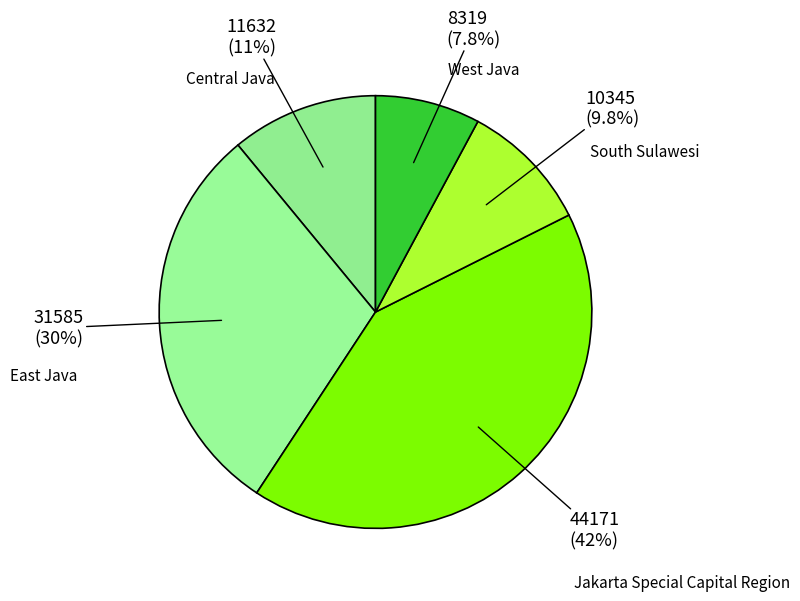

Rank the categories by value from highest to lowest.

Jakarta Special Capital Region, East Java, Central Java, South Sulawesi, West Java